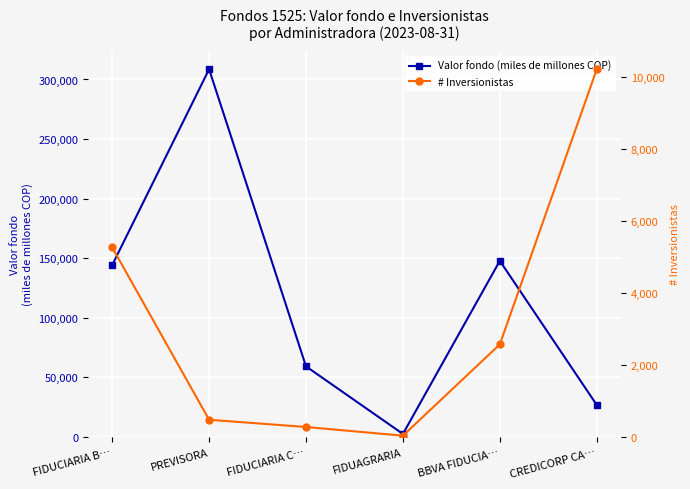

What is the value of the # Inversionistas point at the 3rd from the left?

274.0